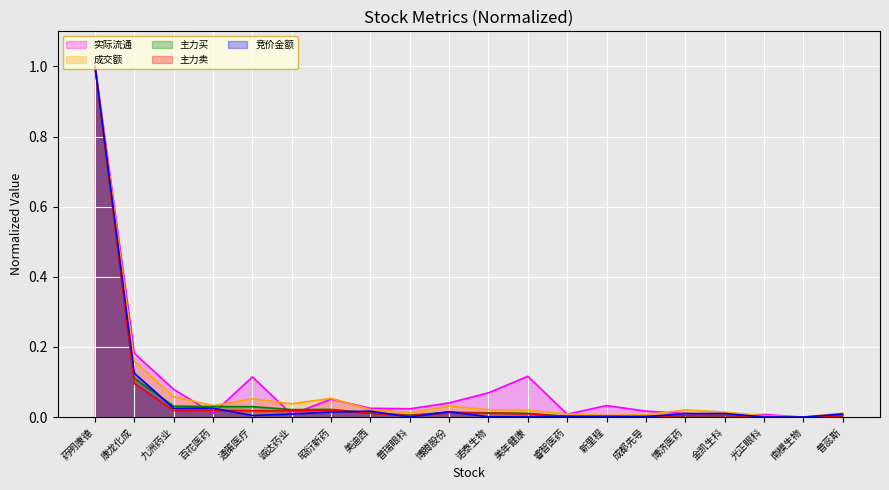

Reading left to right, extract all data points from this chart.

竞价金额: 药明康德=1.0	康龙化成=0.1	九洲药业=0.0	百花医药=0.0	通策医疗=0.0	诚达药业=0.0	昭衍新药=0.0	美迪西=0.0	普瑞眼科=0.0	博腾股份=0.0	诺泰生物=0.0	美年健康=0.0	睿智医药=0.0	新里程=0.0	成都先导=0.0	博济医药=0.0	金凯生科=0.0	光正眼科=0.0	南模生物=0.0	普蕊斯=0.0
主力买: 药明康德=1.0	康龙化成=0.1	九洲药业=0.0	百花医药=0.0	通策医疗=0.0	诚达药业=0.0	昭衍新药=0.0	美迪西=0.0	普瑞眼科=0.0	博腾股份=0.0	诺泰生物=0.0	美年健康=0.0	睿智医药=0.0	新里程=0.0	成都先导=0.0	博济医药=0.0	金凯生科=0.0	光正眼科=0.0	南模生物=0.0	普蕊斯=0.0
主力卖: 药明康德=1.0	康龙化成=0.1	九洲药业=0.0	百花医药=0.0	通策医疗=0.0	诚达药业=0.0	昭衍新药=0.0	美迪西=0.0	普瑞眼科=0.0	博腾股份=0.0	诺泰生物=0.0	美年健康=0.0	睿智医药=0.0	新里程=0.0	成都先导=0.0	博济医药=0.0	金凯生科=0.0	光正眼科=0.0	南模生物=0.0	普蕊斯=0.0
成交额: 药明康德=1.0	康龙化成=0.2	九洲药业=0.1	百花医药=0.0	通策医疗=0.1	诚达药业=0.0	昭衍新药=0.1	美迪西=0.0	普瑞眼科=0.0	博腾股份=0.0	诺泰生物=0.0	美年健康=0.0	睿智医药=0.0	新里程=0.0	成都先导=0.0	博济医药=0.0	金凯生科=0.0	光正眼科=0.0	南模生物=0.0	普蕊斯=0.0
实际流通: 药明康德=1.0	康龙化成=0.2	九洲药业=0.1	百花医药=0.0	通策医疗=0.1	诚达药业=0.0	昭衍新药=0.1	美迪西=0.0	普瑞眼科=0.0	博腾股份=0.0	诺泰生物=0.1	美年健康=0.1	睿智医药=0.0	新里程=0.0	成都先导=0.0	博济医药=0.0	金凯生科=0.0	光正眼科=0.0	南模生物=0.0	普蕊斯=0.0